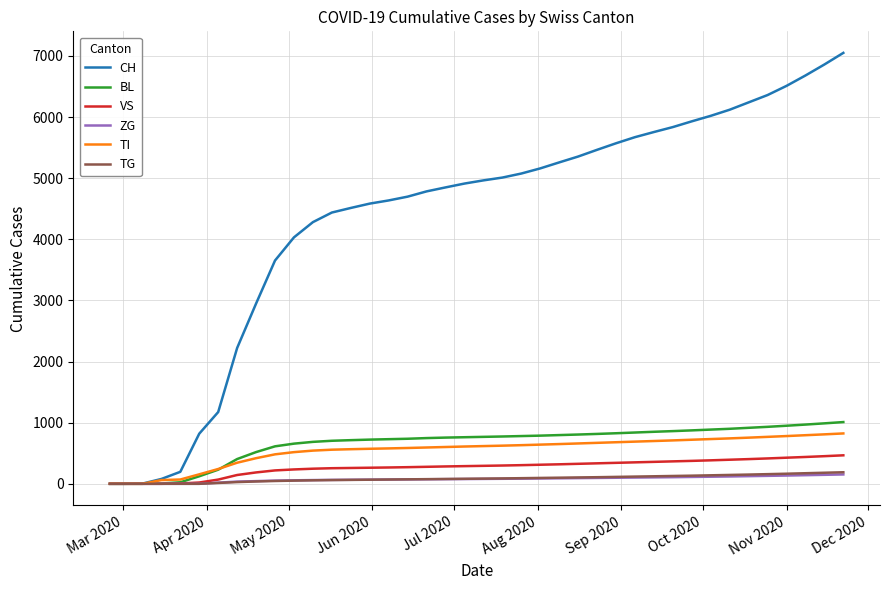

How many lines are shown in the chart?

6